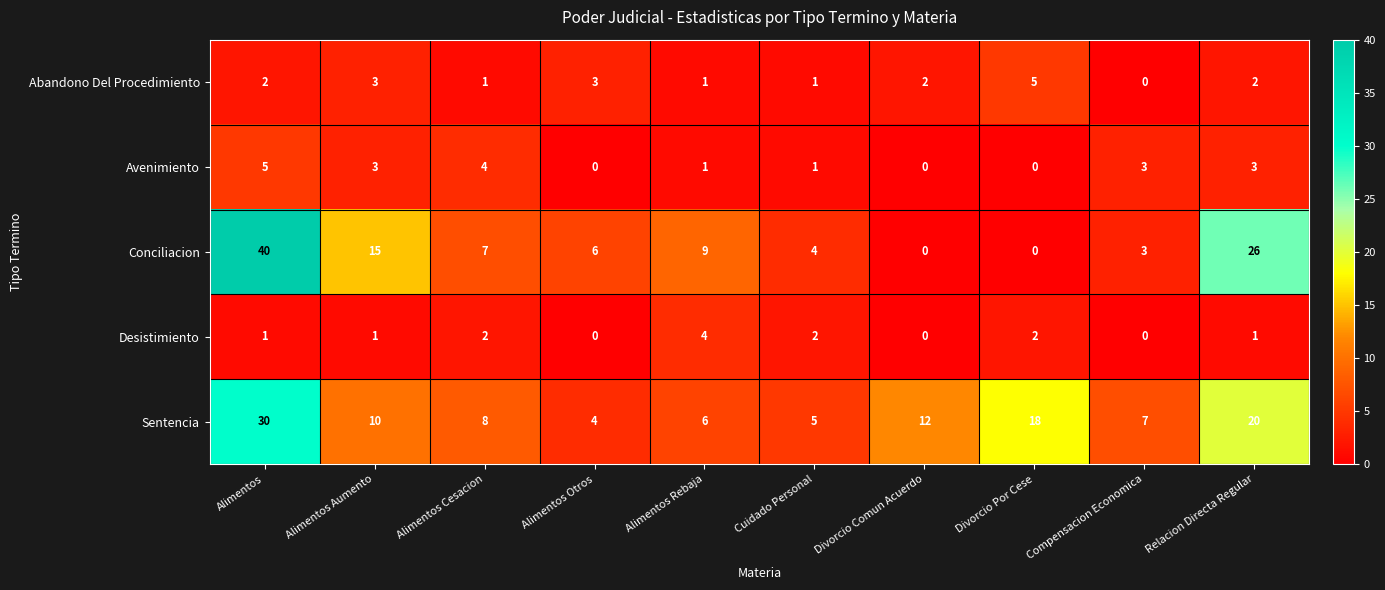

The value of Desistimiento at Alimentos Cesacion is 3. True or false?

False